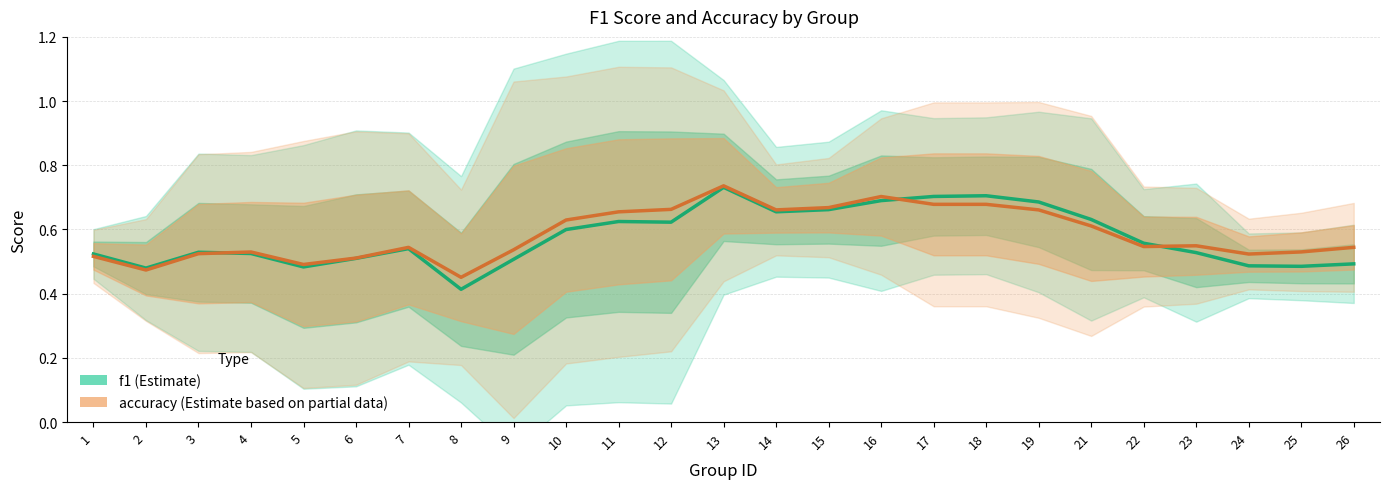

What is the sum of all f1 values?

14.4